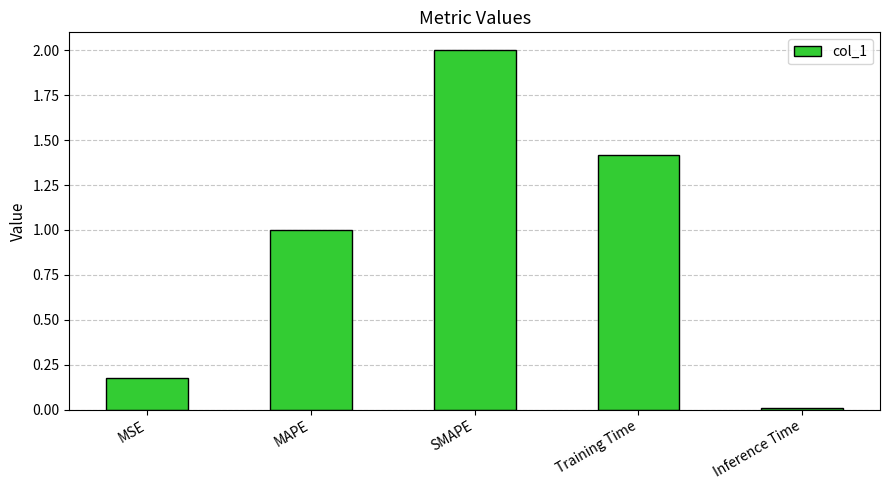

What is the label of the 3rd bar from the right?

SMAPE